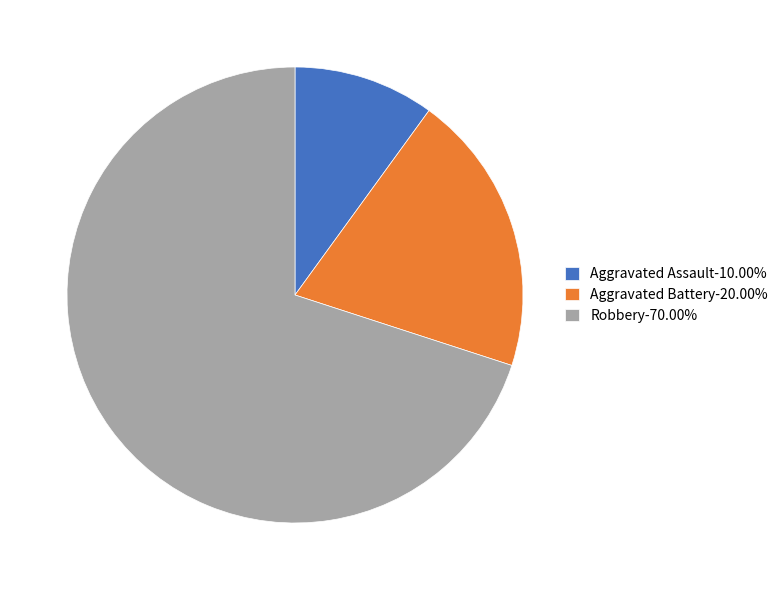

True or false: Robbery accounts for 70% of the total.

True